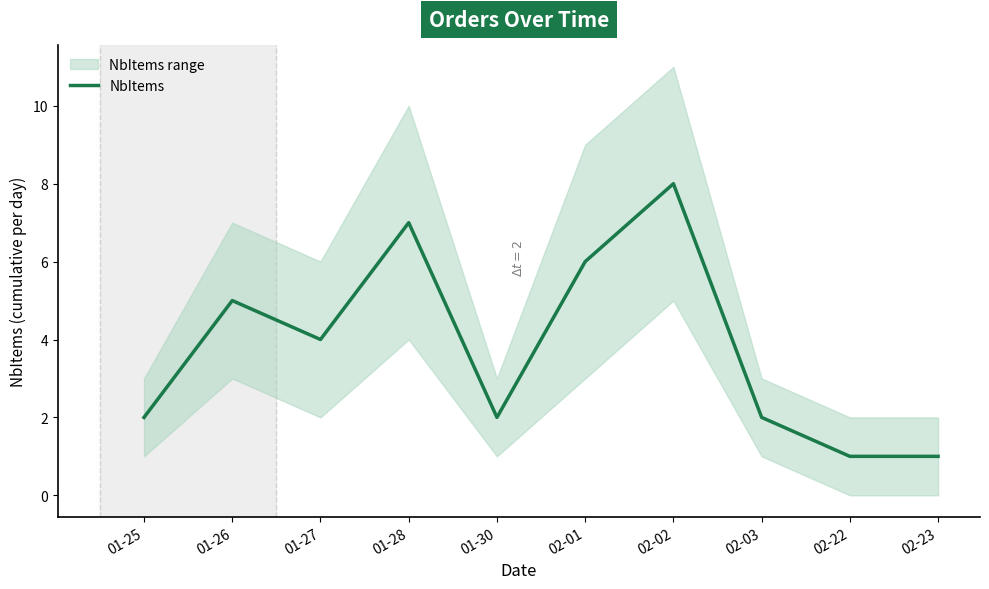

Is it true that the value at 01-26 is 5?

True